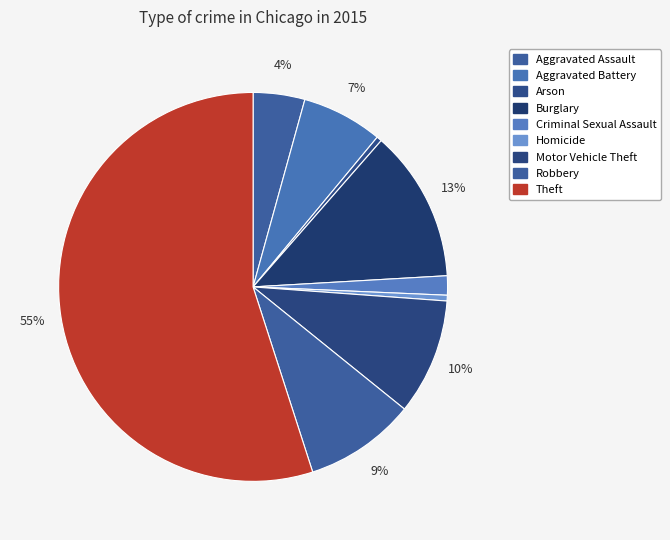

Count the number of slices in the pie.

9